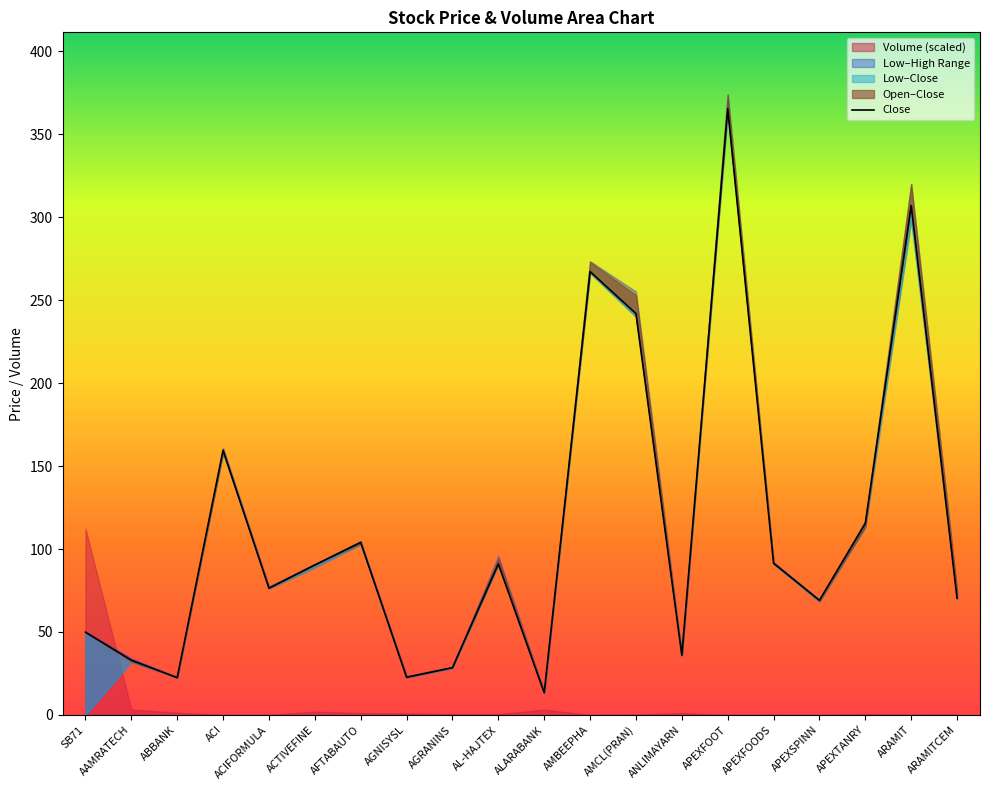

At which label is the value closest to 189?

ACI